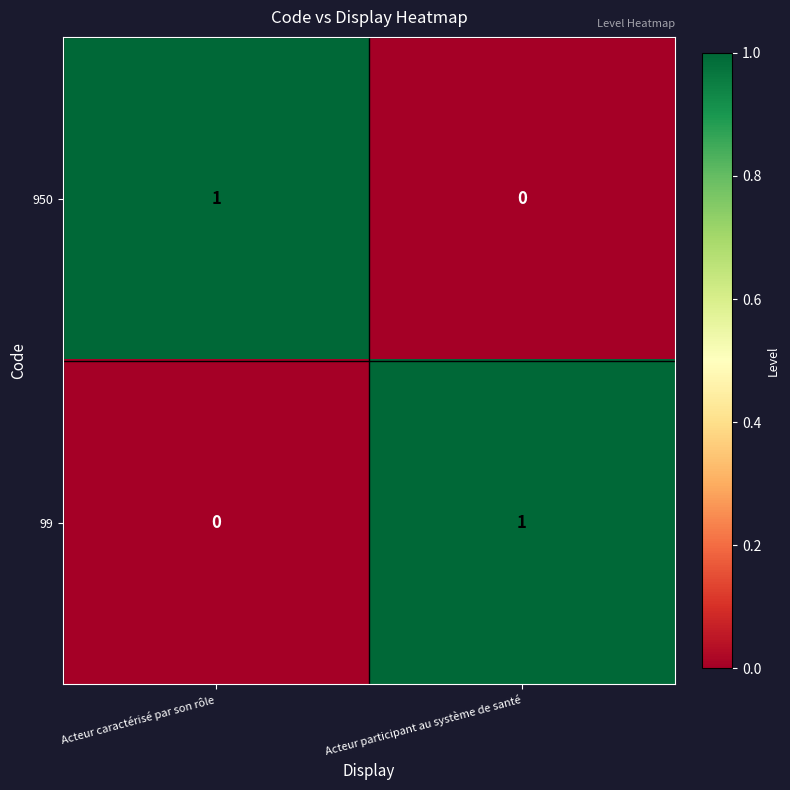

What is the total value across all series at Acteur caractérisé par son rôle?

1